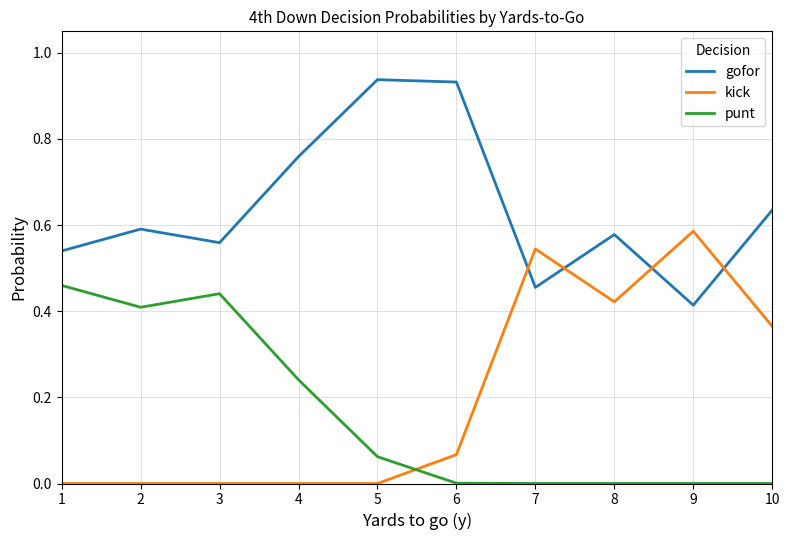

Rank the series at 2 from lowest to highest value.

kick, punt, gofor